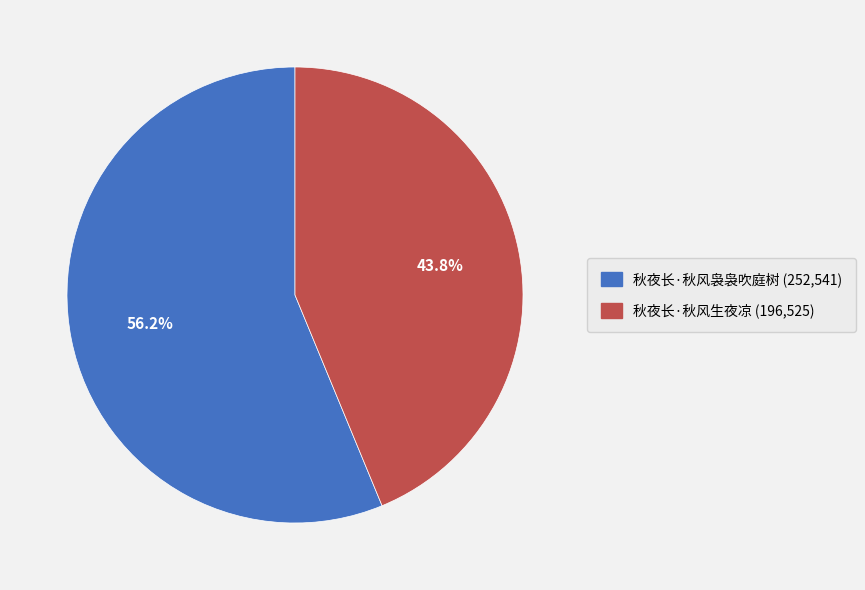

Count the number of slices in the pie.

2